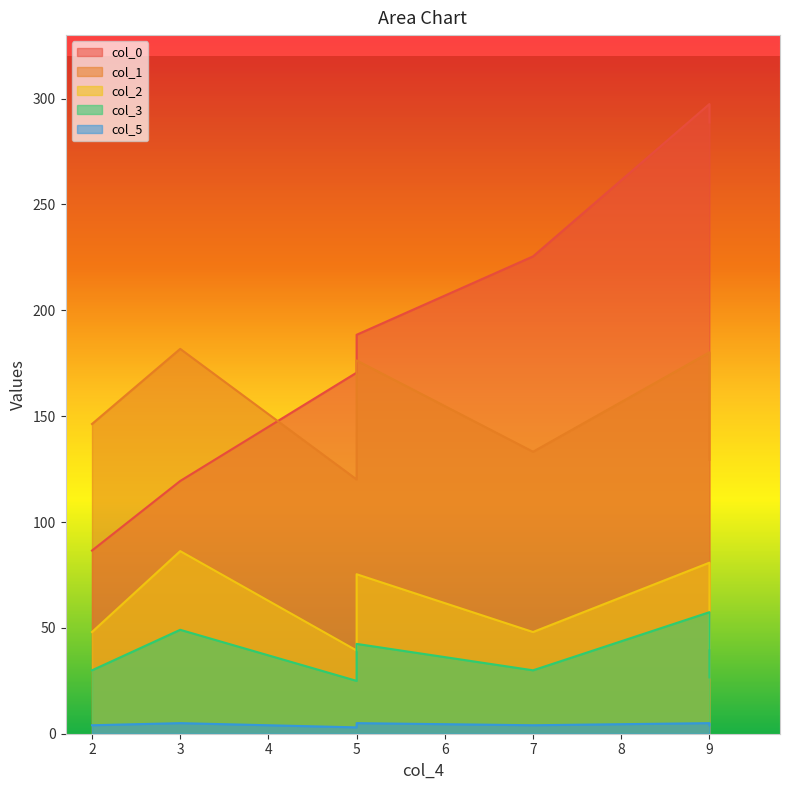

What is the minimum value for col_2?

39.3